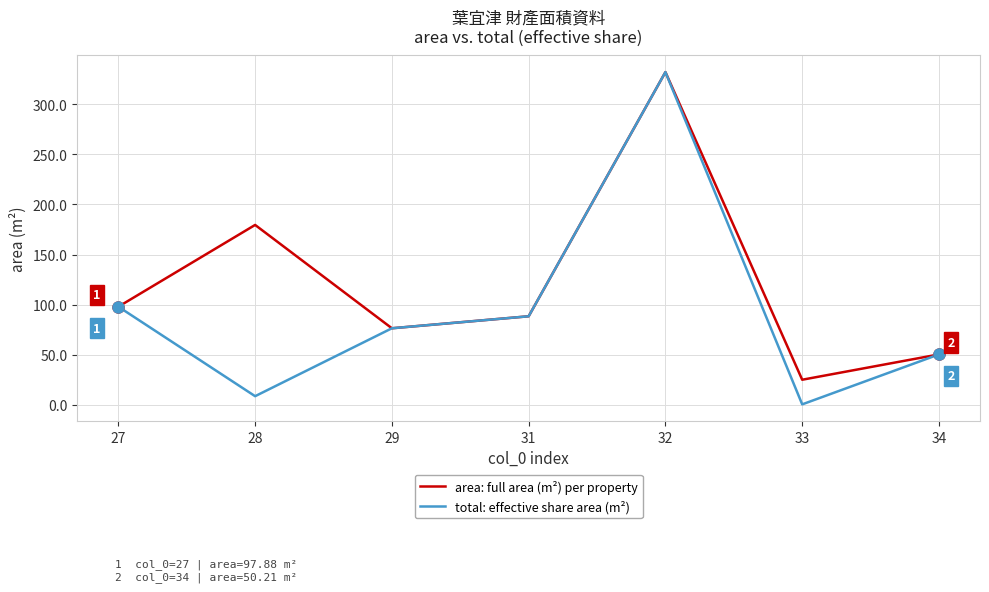

Reading left to right, list all the values displayed in this chart.

area: full area (m²) per property: 97.9	179.6	76.3	88.3	332.3	24.9	50.2
total: effective share area (m²): 97.9	8.5	76.3	88.3	332.3	0.3	50.2